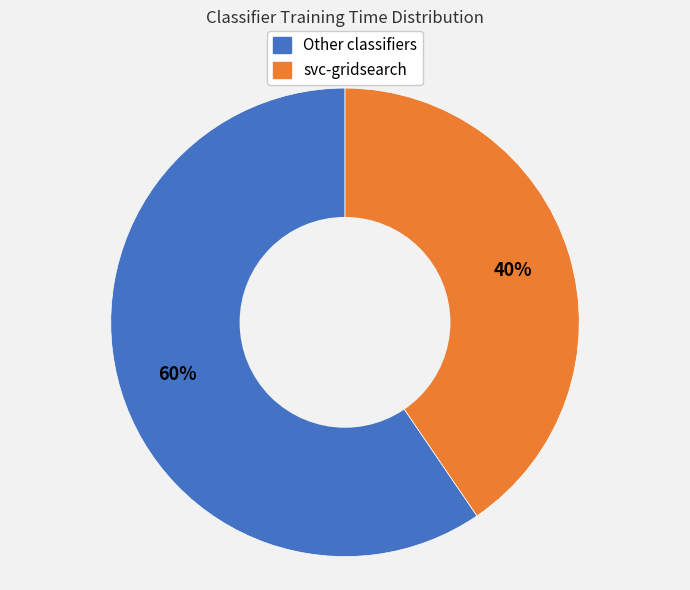

How many slices are in this pie chart?

2